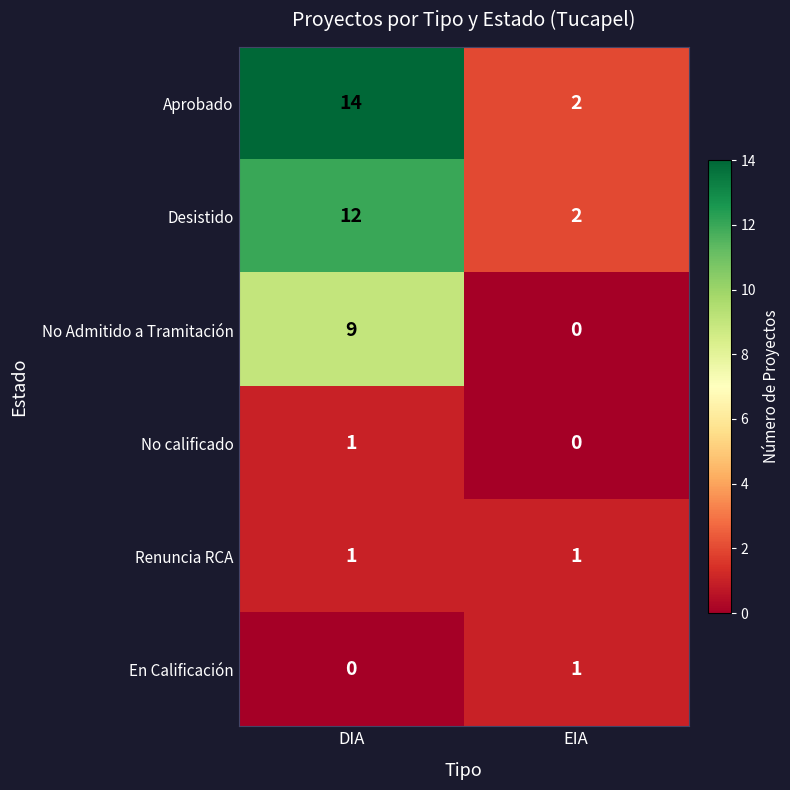

Which series has the widest spread of values?

Aprobado